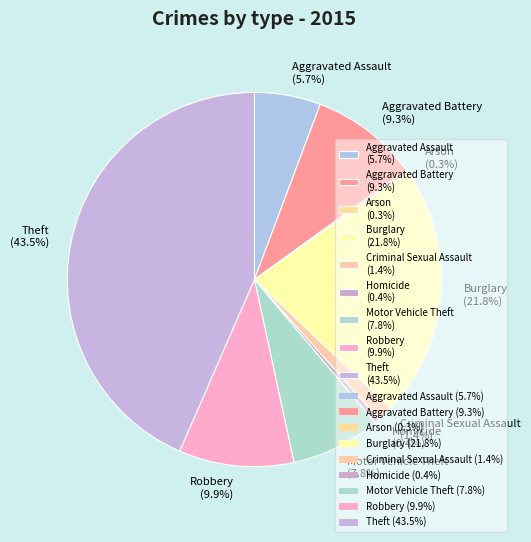

Is there a majority slice in this chart?

No